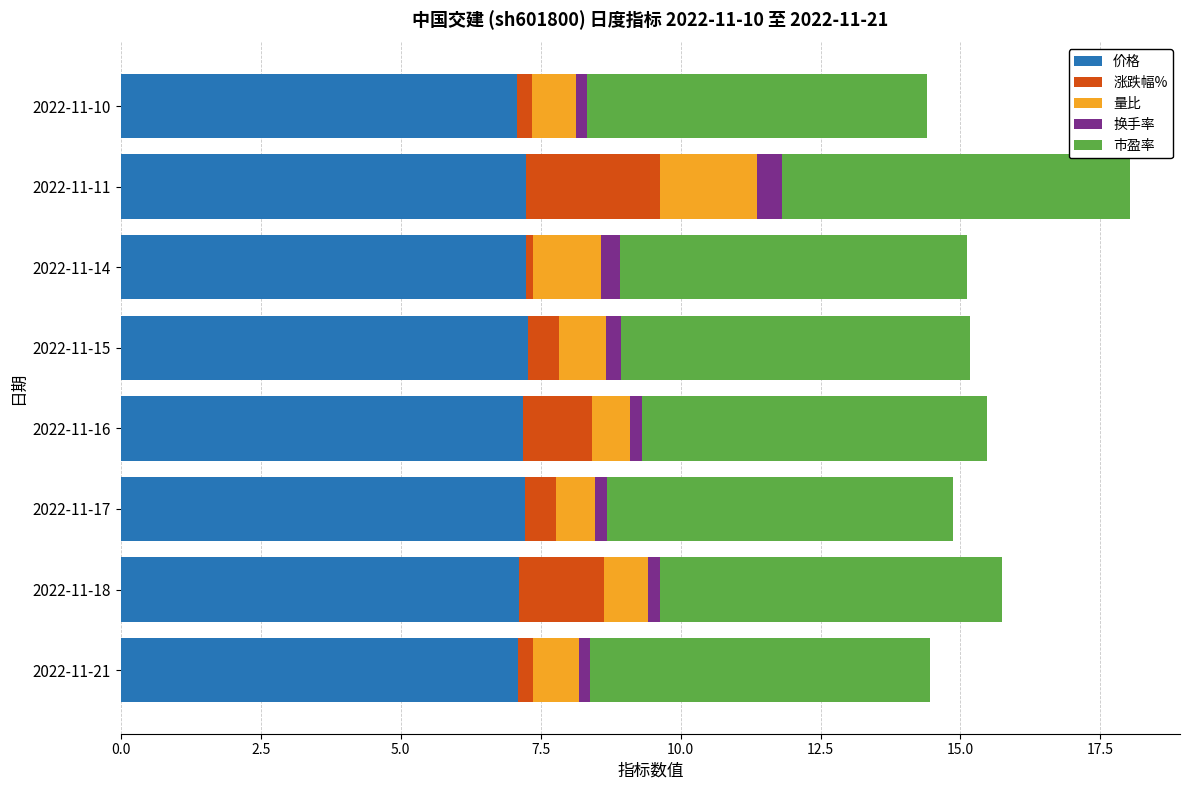

What is the maximum value for 价格?

7.3